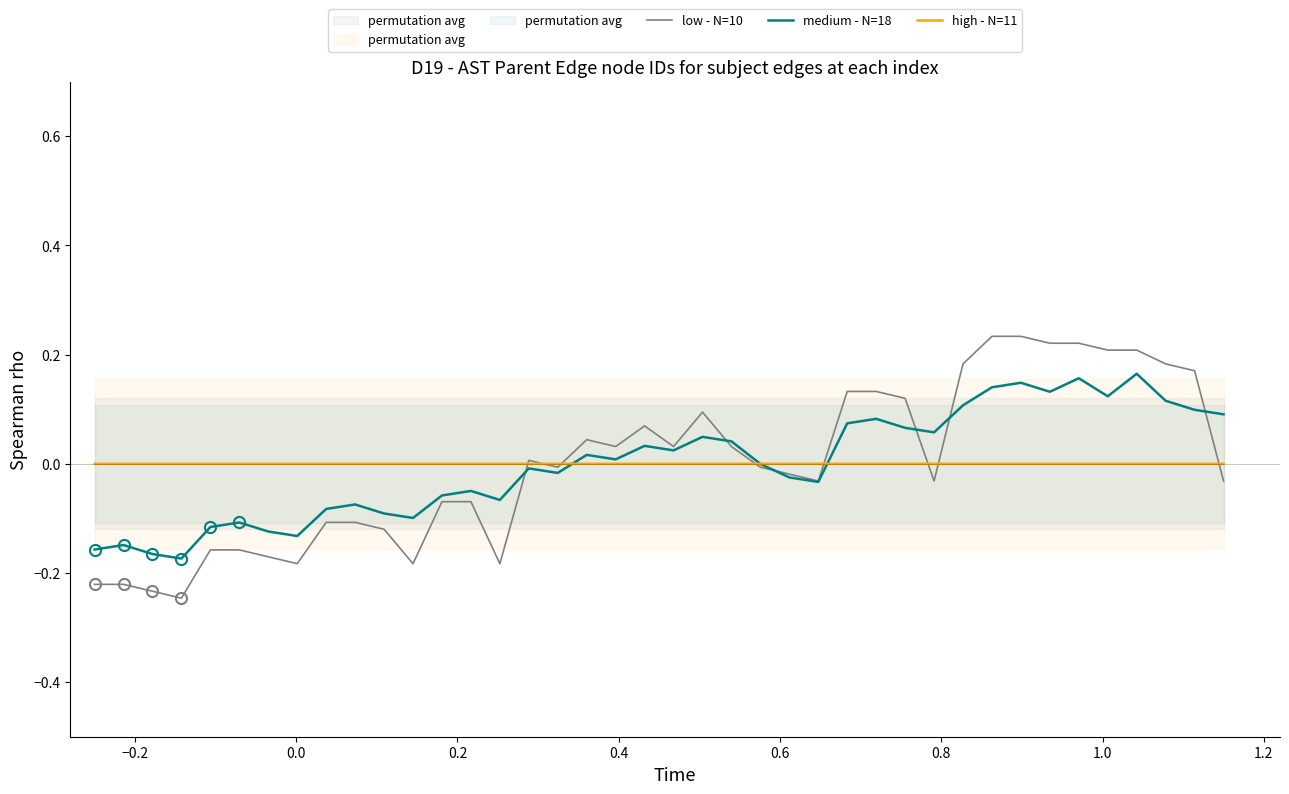

In medium - N=18, how many points are lower than both neighbors (excluding endpoints)?

11